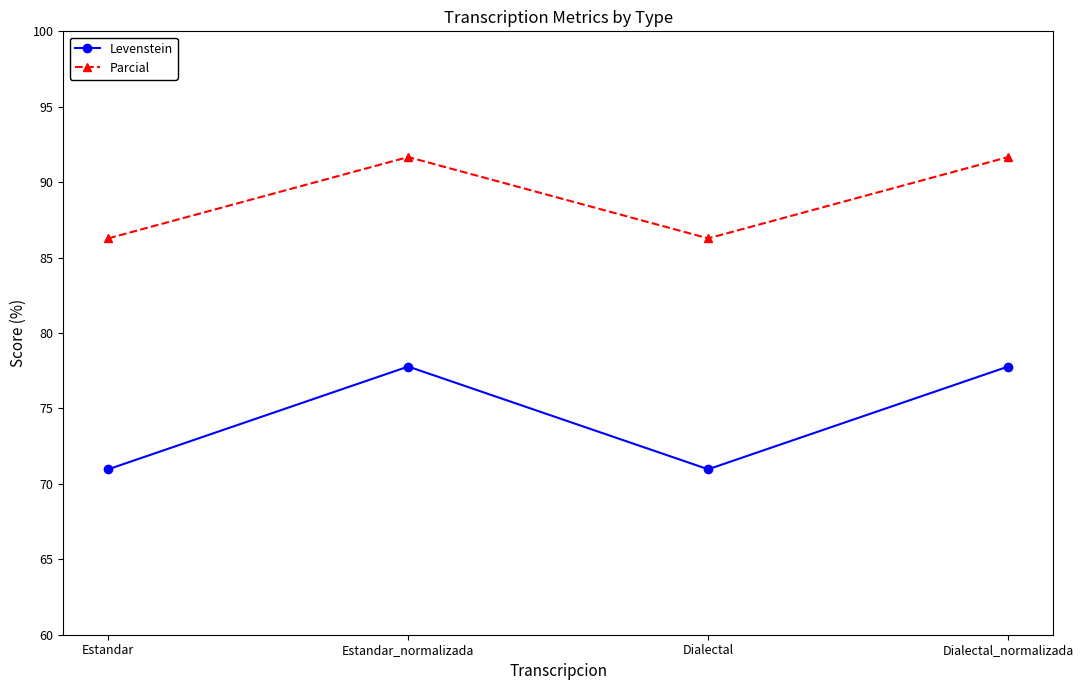

In Parcial, how many points are higher than both neighbors (excluding endpoints)?

1